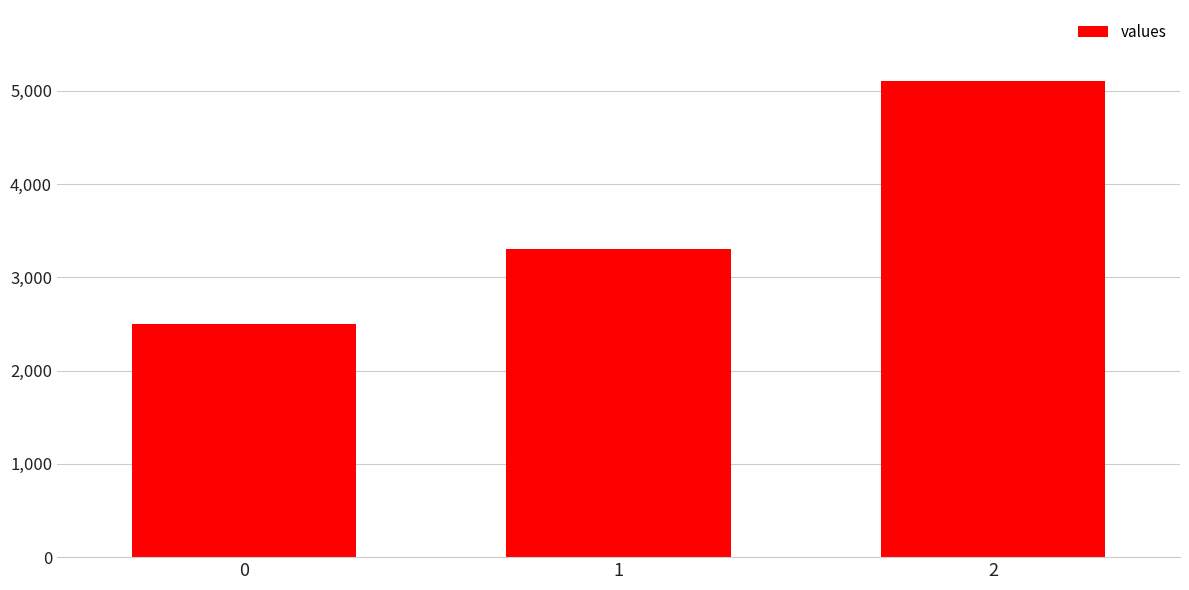

List the labels in order of value, smallest first.

0, 1, 2